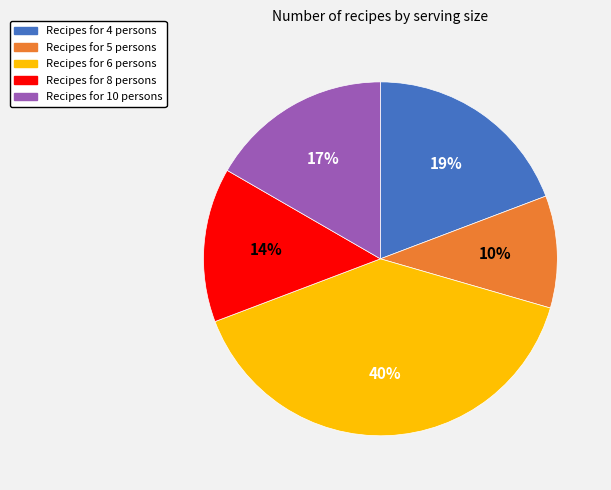

To the nearest percent, what is the average slice percentage?

20%